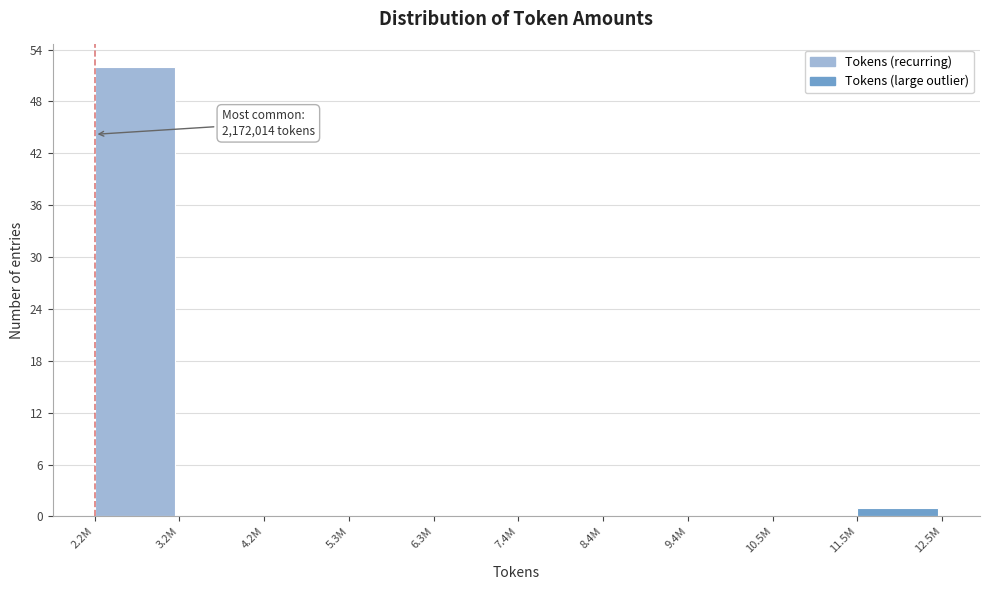

Reading left to right, list all the values displayed in this chart.

2.2M=52	3.2M=0	4.2M=0	5.3M=0	6.3M=0	7.4M=0	8.4M=0	9.4M=0	10.5M=0	11.5M=1